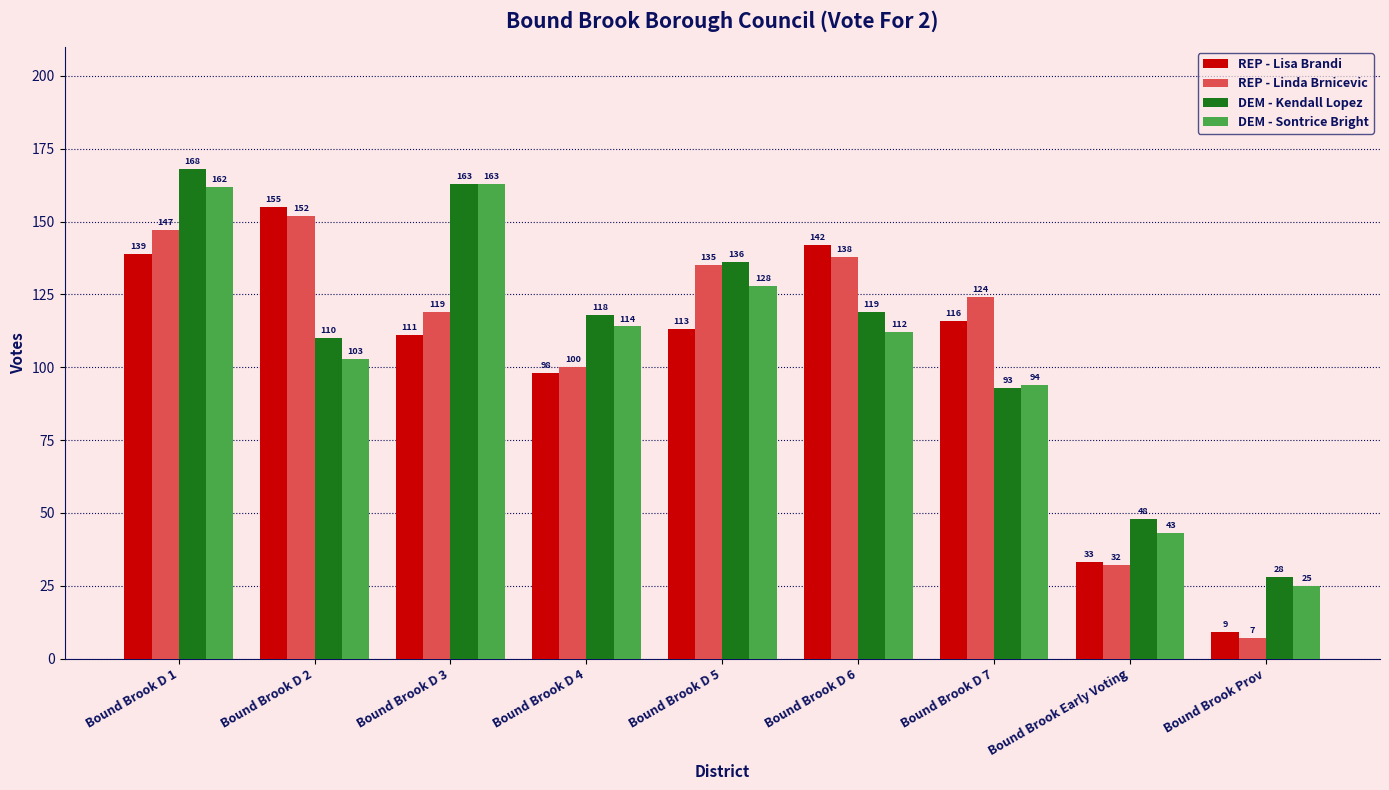

Reading left to right, extract all data points from this chart.

REP - Lisa Brandi: Bound Brook D 1=139	Bound Brook D 2=155	Bound Brook D 3=111	Bound Brook D 4=98	Bound Brook D 5=113	Bound Brook D 6=142	Bound Brook D 7=116	Bound Brook Early Voting=33	Bound Brook Prov=9
REP - Linda Brnicevic: Bound Brook D 1=147	Bound Brook D 2=152	Bound Brook D 3=119	Bound Brook D 4=100	Bound Brook D 5=135	Bound Brook D 6=138	Bound Brook D 7=124	Bound Brook Early Voting=32	Bound Brook Prov=7
DEM - Kendall Lopez: Bound Brook D 1=168	Bound Brook D 2=110	Bound Brook D 3=163	Bound Brook D 4=118	Bound Brook D 5=136	Bound Brook D 6=119	Bound Brook D 7=93	Bound Brook Early Voting=48	Bound Brook Prov=28
DEM - Sontrice Bright: Bound Brook D 1=162	Bound Brook D 2=103	Bound Brook D 3=163	Bound Brook D 4=114	Bound Brook D 5=128	Bound Brook D 6=112	Bound Brook D 7=94	Bound Brook Early Voting=43	Bound Brook Prov=25